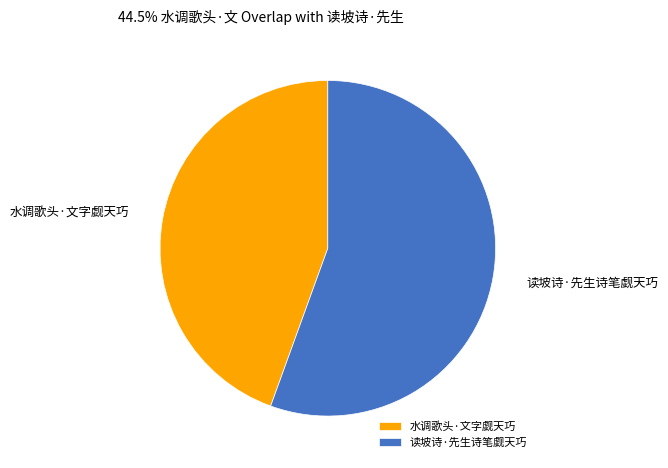

The 水调歌头·文字觑天巧 slice represents 54% of the pie. True or false?

False